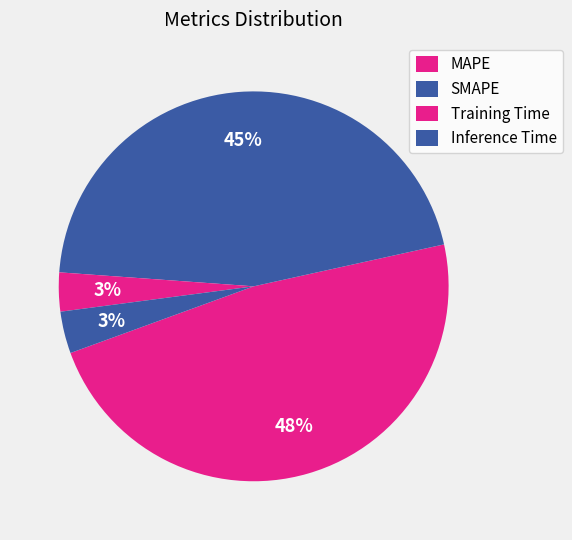

How many slices are in this pie chart?

4